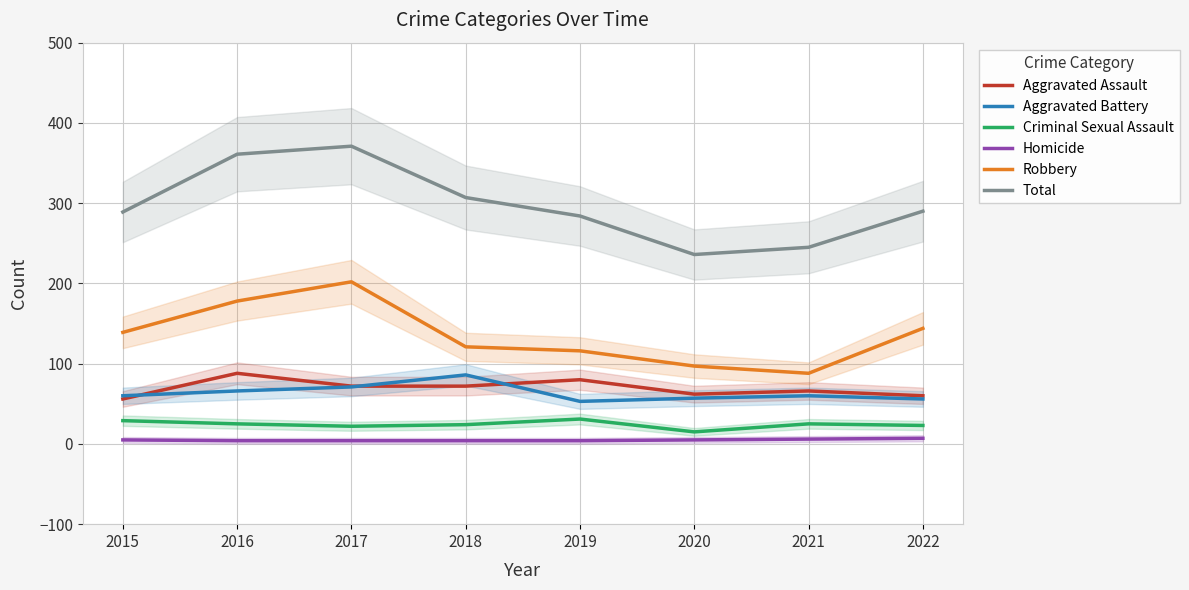

Which category has the highest value in the Aggravated Assault series?

2016